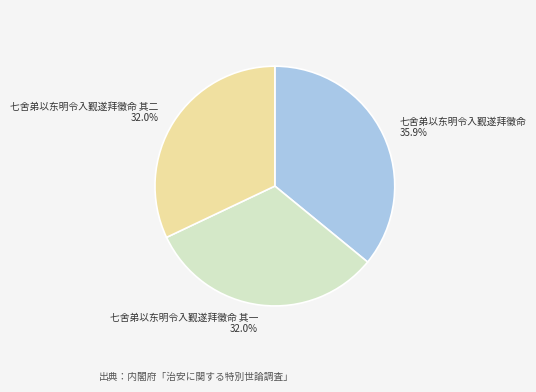

What percentage is the 七舍弟以东明令入觐遂拜徵命 slice, to the nearest percent?

36%